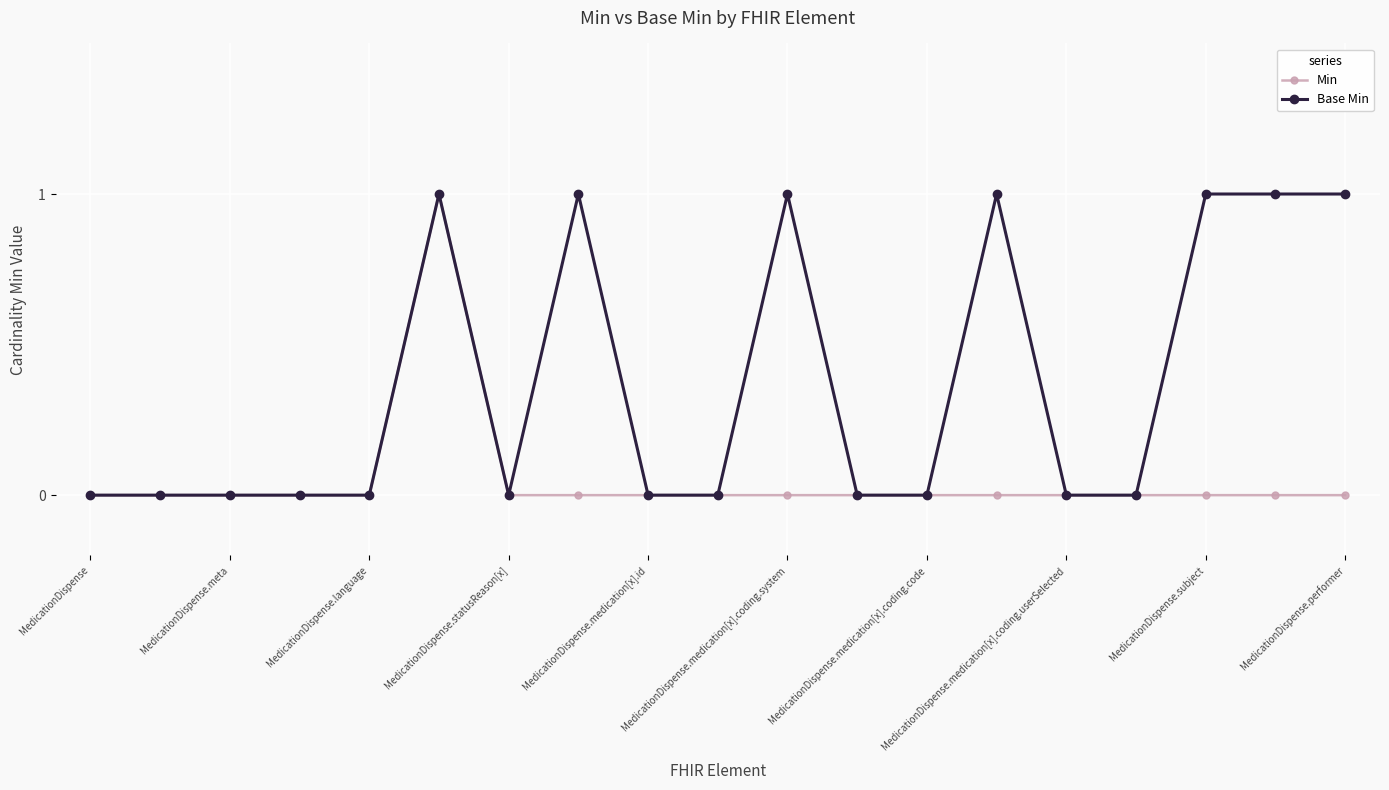

What is the value of the Base Min point at the 6th from the left?

1